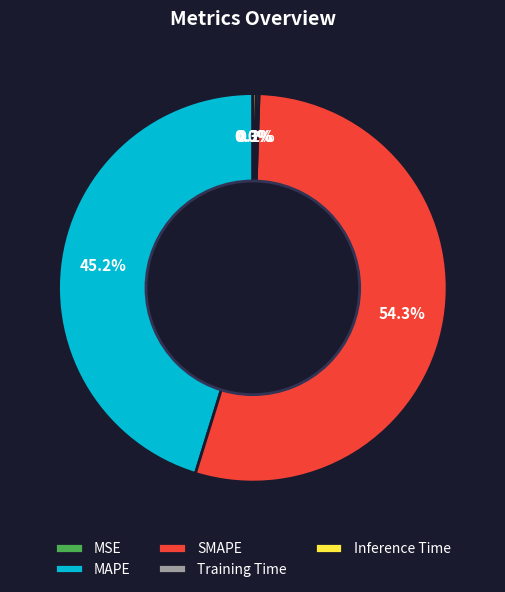

What portion of the pie excludes SMAPE?

45.7%